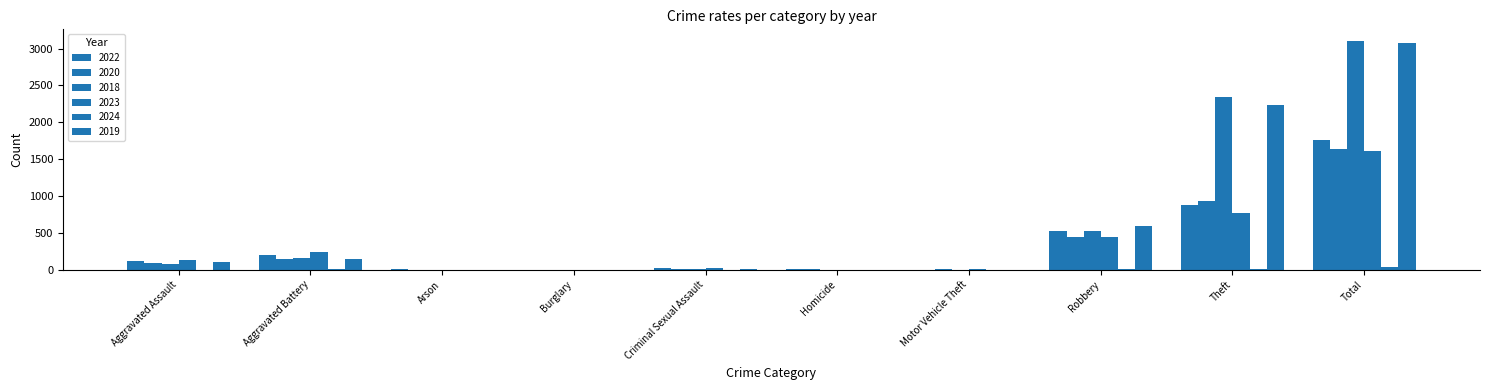

List the labels in order of 2022 value, largest first.

Total, Theft, Robbery, Aggravated Battery, Aggravated Assault, Criminal Sexual Assault, Arson, Homicide, Motor Vehicle Theft, Burglary